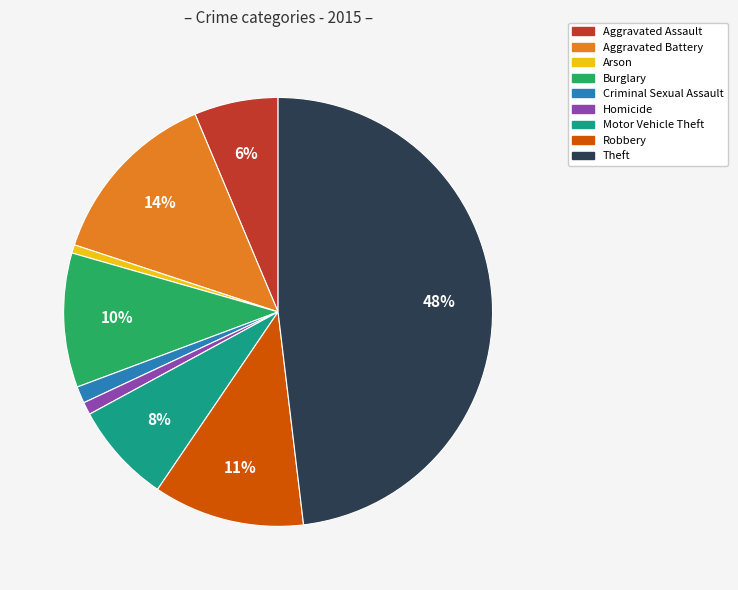

Does Aggravated Assault account for over 50% of the chart?

No